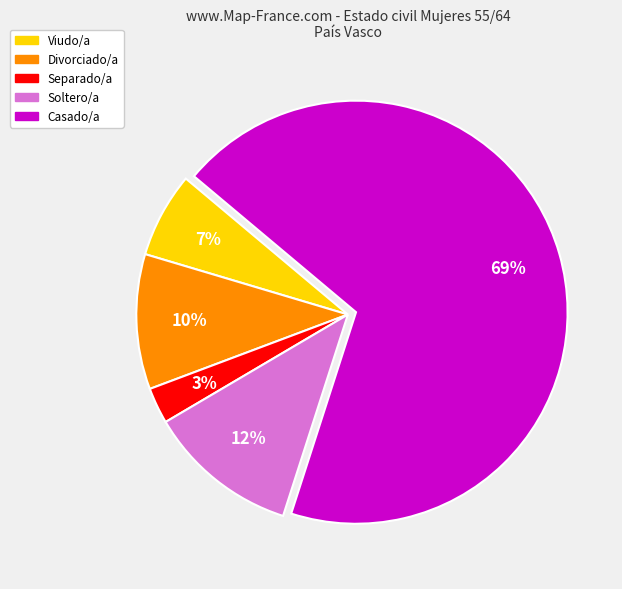

Rank the categories by value from lowest to highest.

Separado/a, Viudo/a, Divorciado/a, Soltero/a, Casado/a